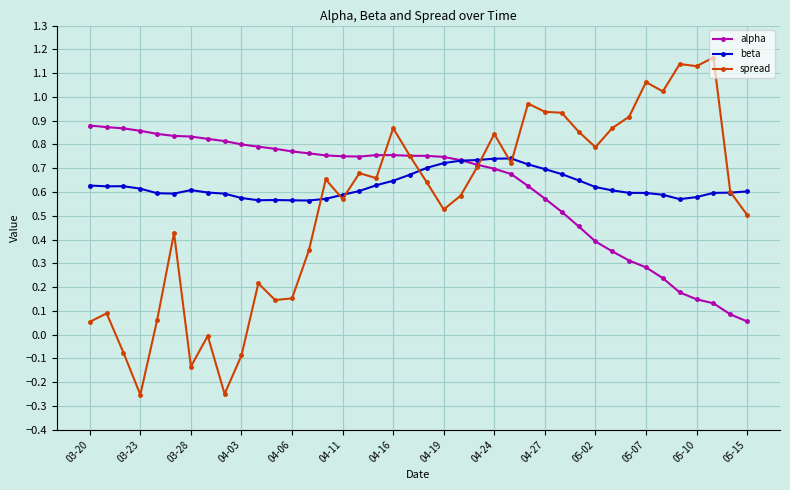

Which series ends up on top after the final intersection of beta and spread?

beta